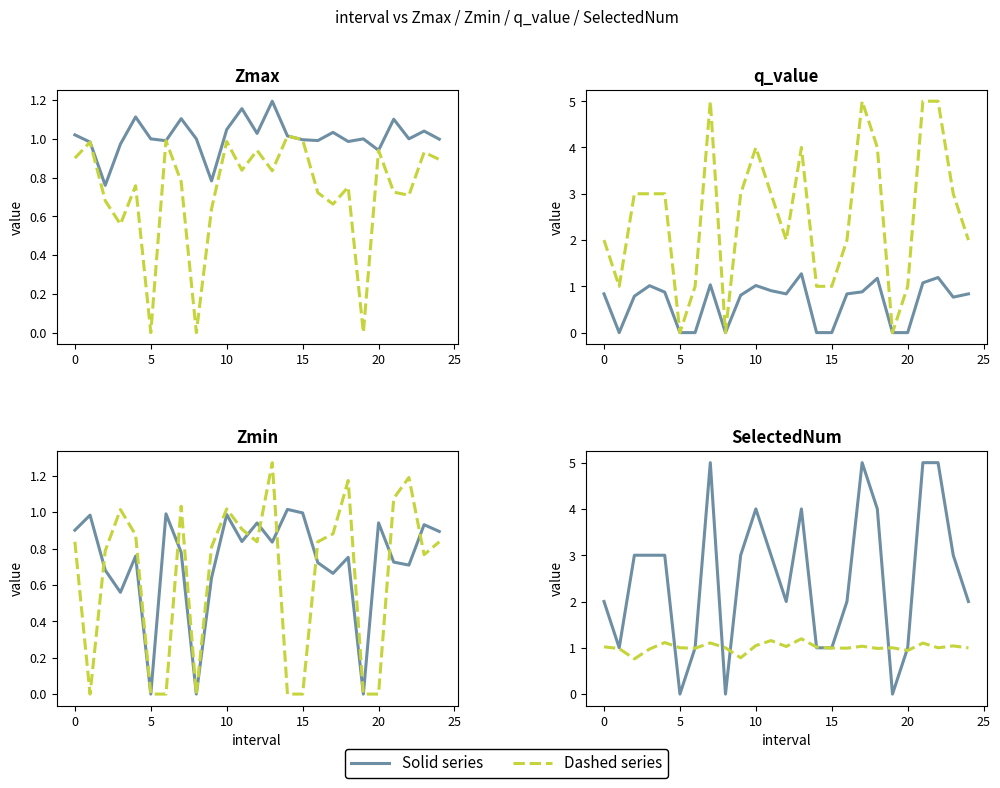

Which label corresponds to the smallest value in the chart?

5